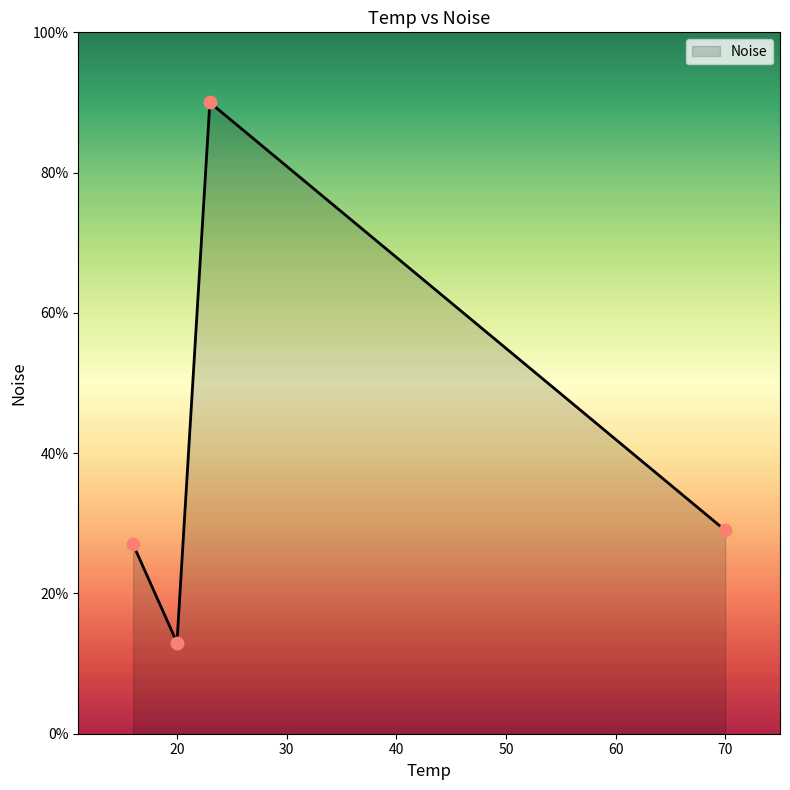

What is the average value?

40